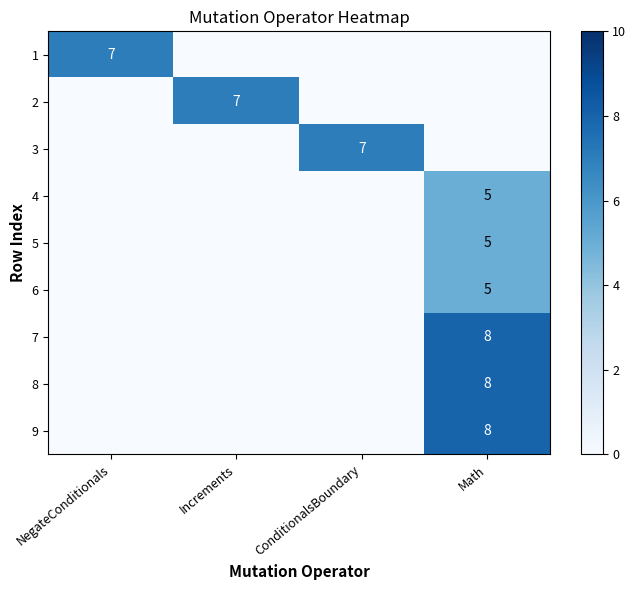

The 1 series shows 7 at NegateConditionals. True or false?

True